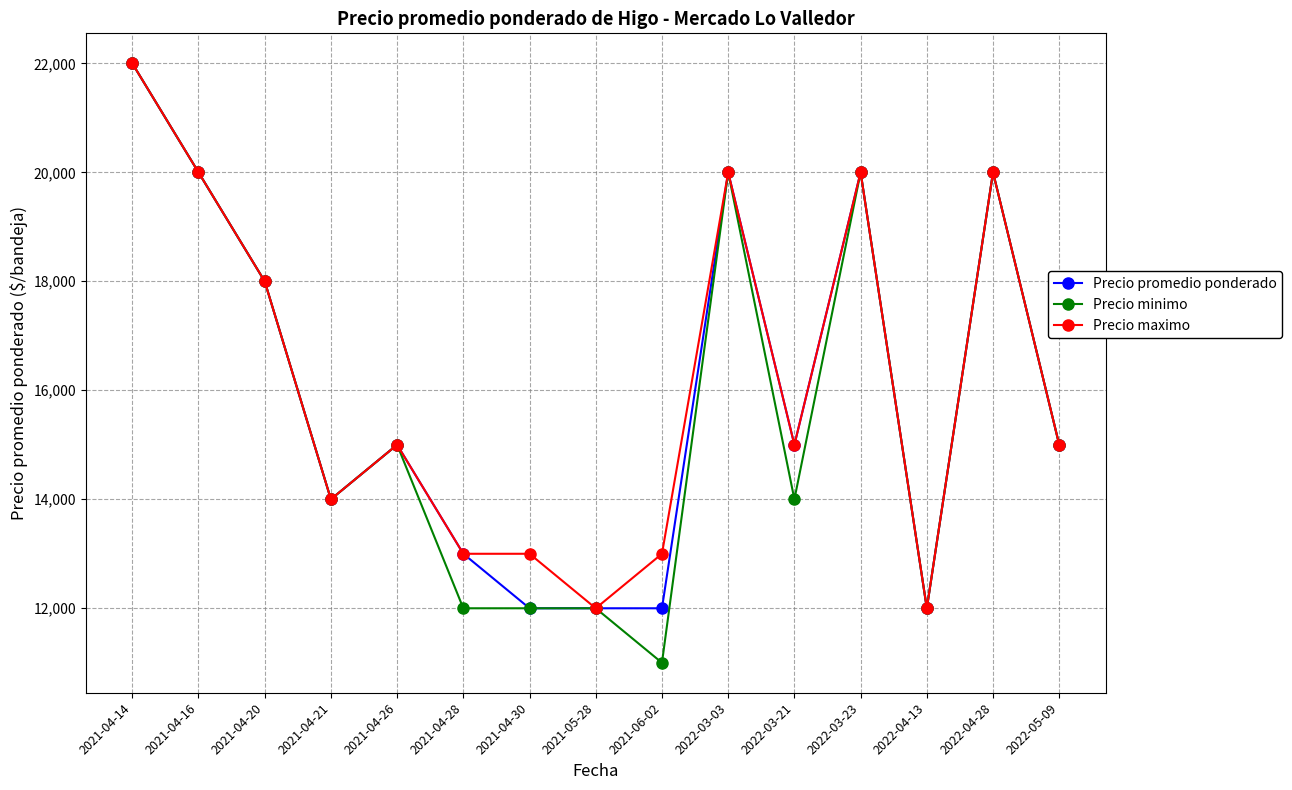

Is it true that Precio maximo equals 9748 at 2022-03-21?

False